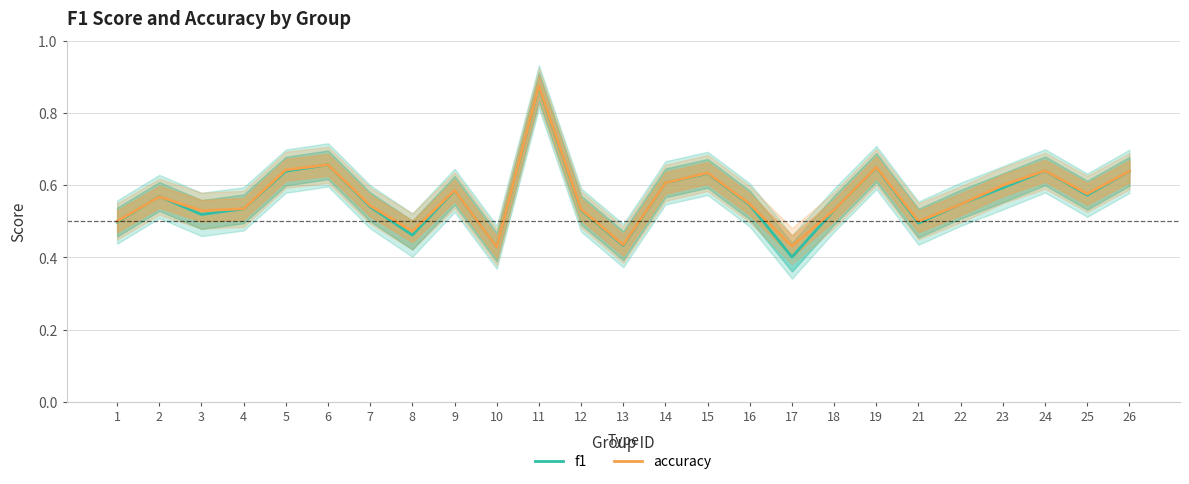

Between 6 and 14, which series saw the biggest shift?

accuracy